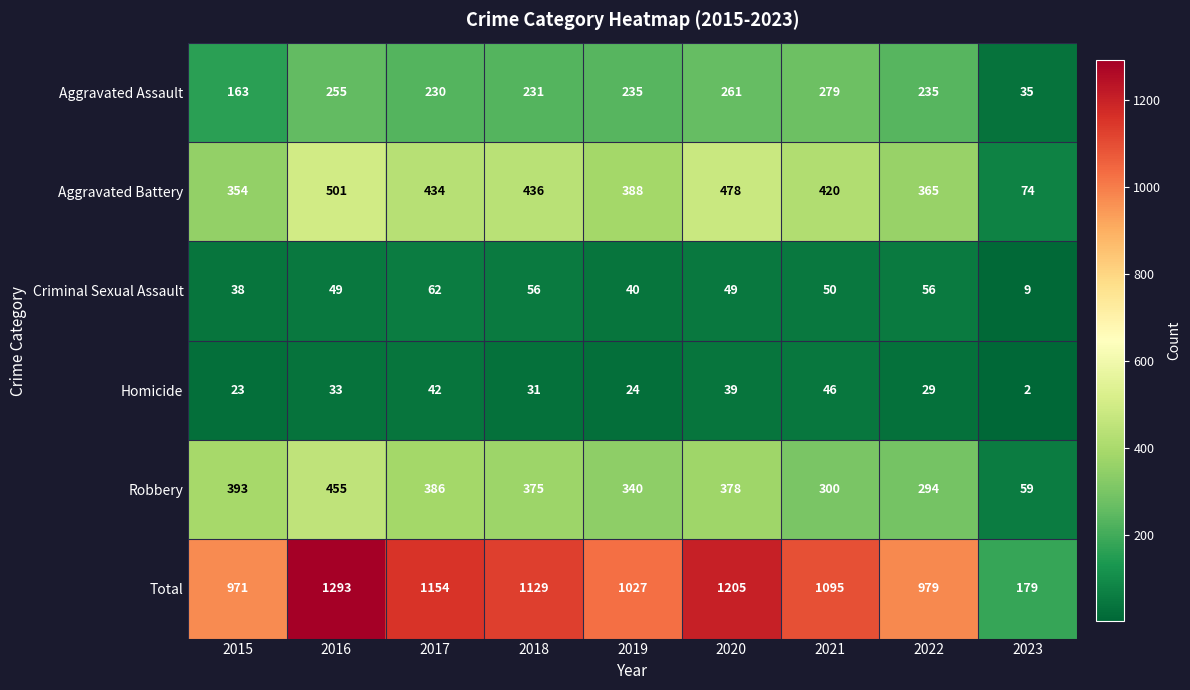

Between 2016 and 2022, which series saw the biggest shift?

Total